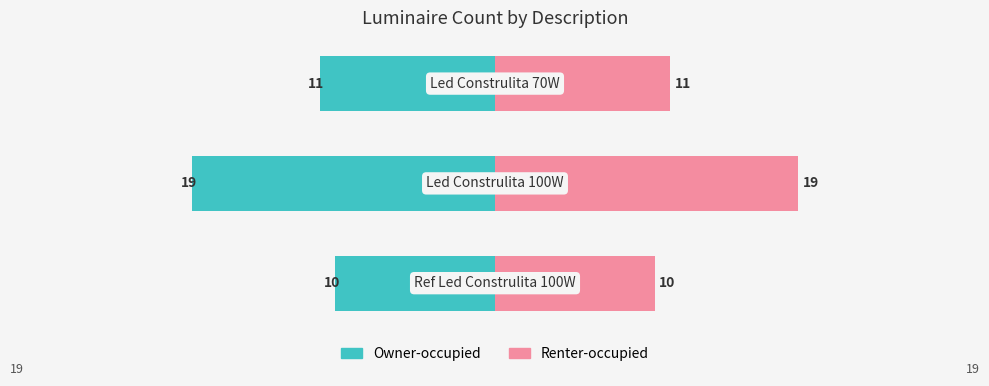

Reading left to right, what are all the values shown in this chart?

Owner-occupied: 0=-10	1=-19	2=-11
Renter-occupied: 0=10	1=19	2=11